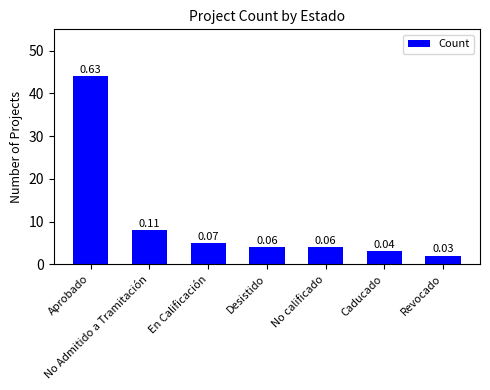

Which label corresponds to the smallest value in the chart?

Revocado